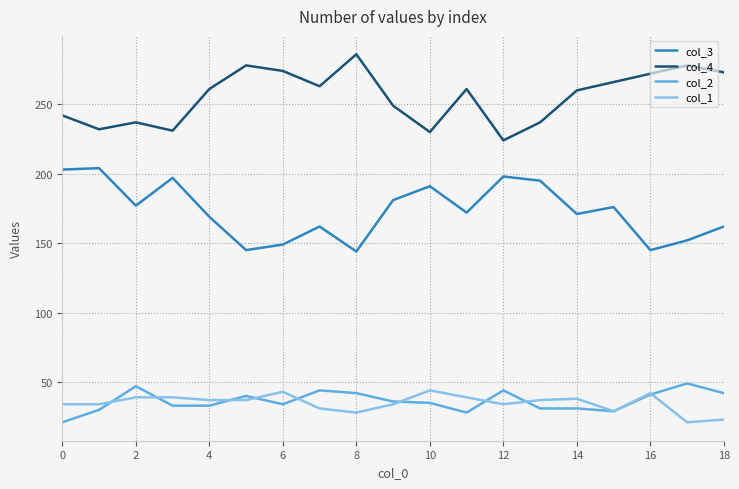

What is the difference between the second highest and second lowest values in the col_3 series?

58